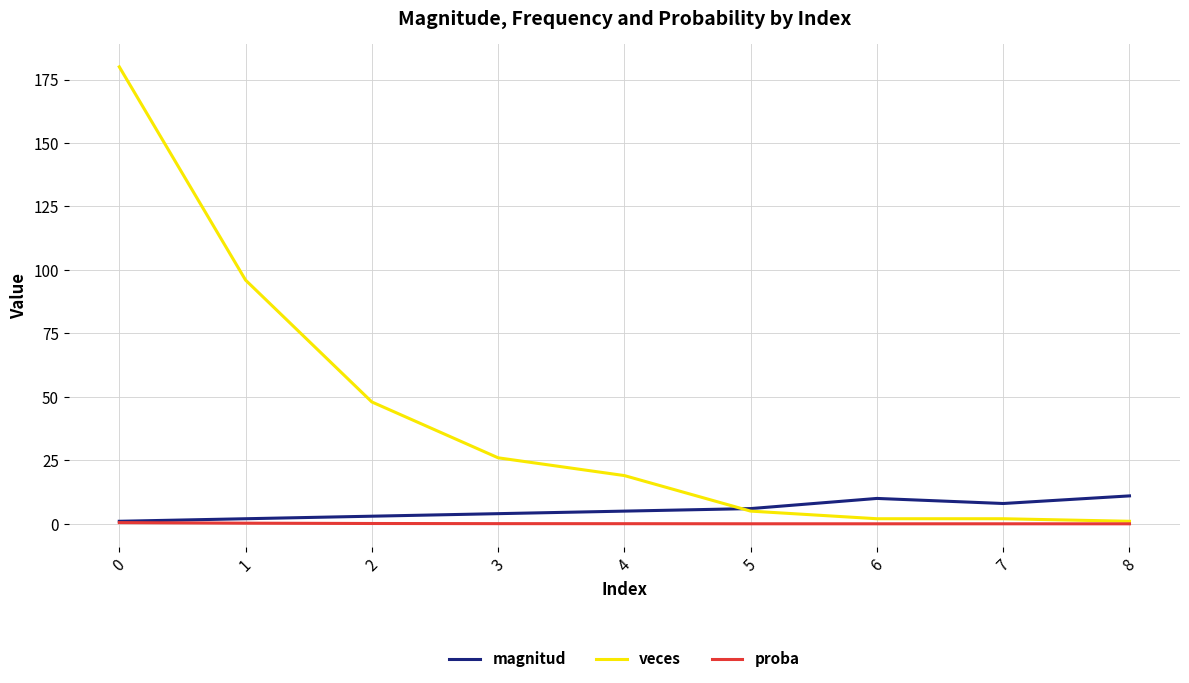

Is the value of proba at 4 greater than the value of magnitud at 6?

No